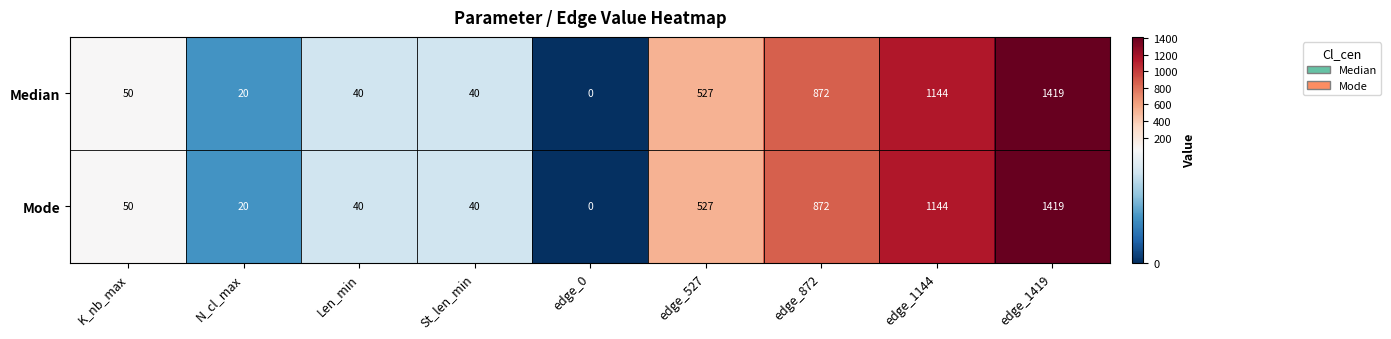

What value does the Mode series have at edge_872?

872